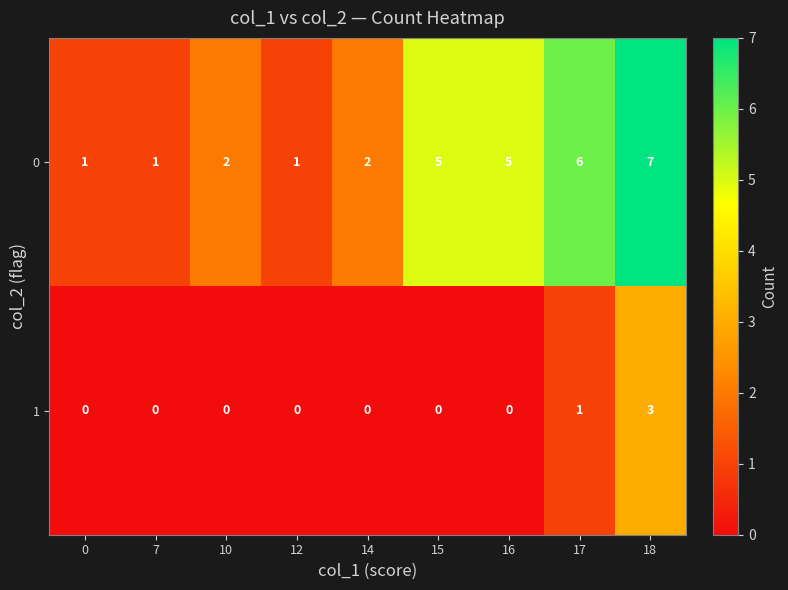

Which series changed the most between 12 and 15?

0